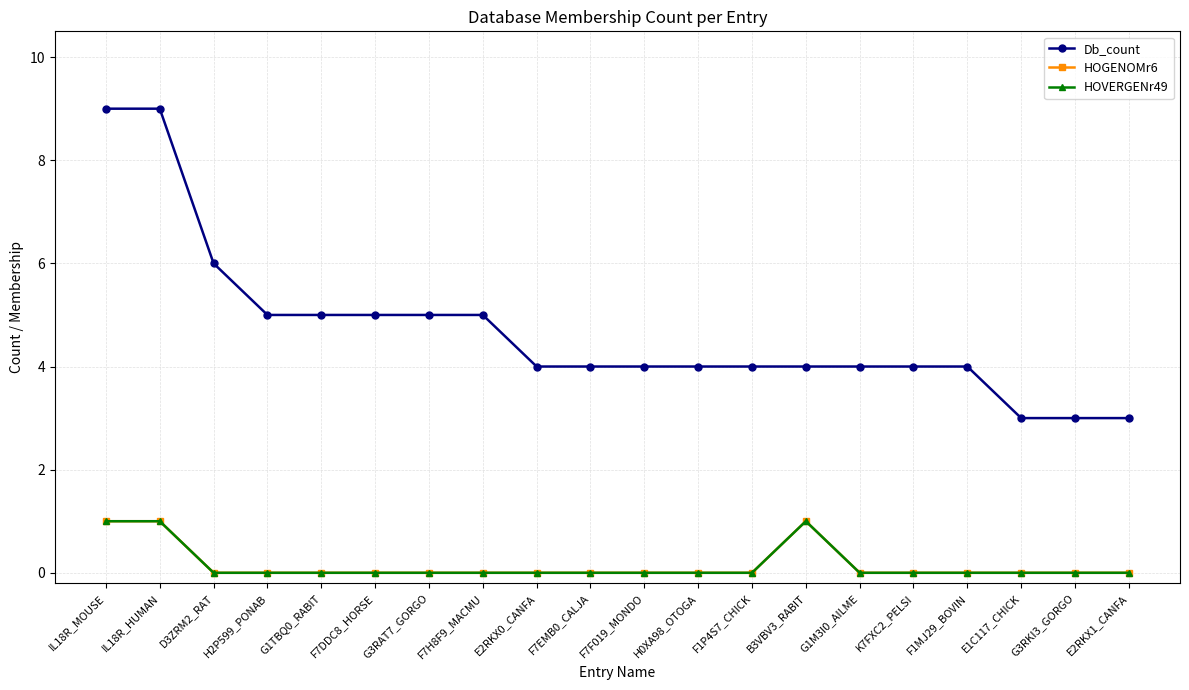

True or false: HOVERGENr49 and HOGENOMr6 intersect in this chart.

False